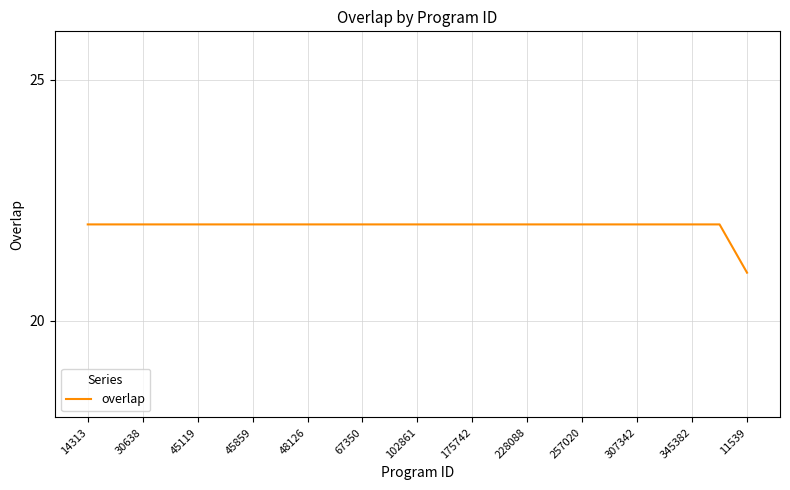

What is the greatest value displayed?

22